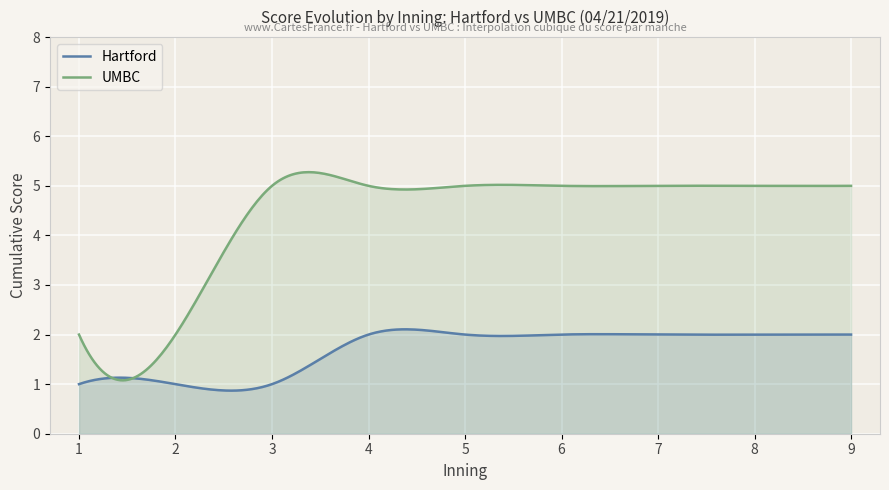

The value at 7 is 2. True or false?

False